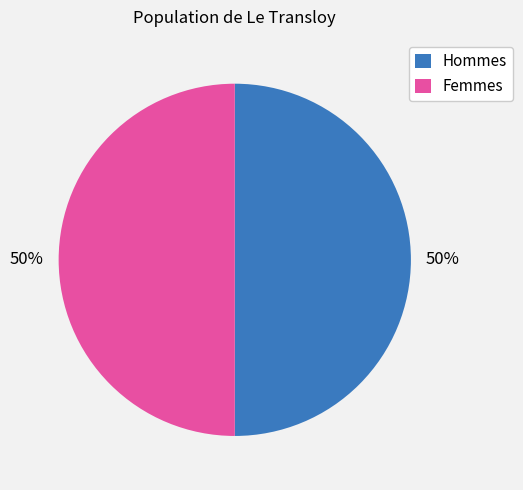

To the nearest percent, what is the combined percentage of Femmes and Hommes?

100%